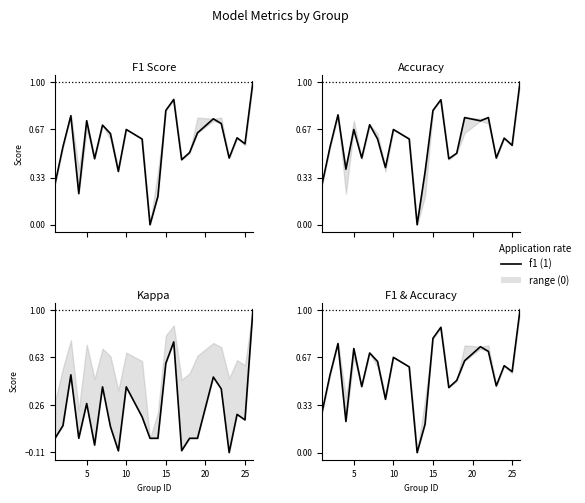

What is the maximum value for f1?

1.0